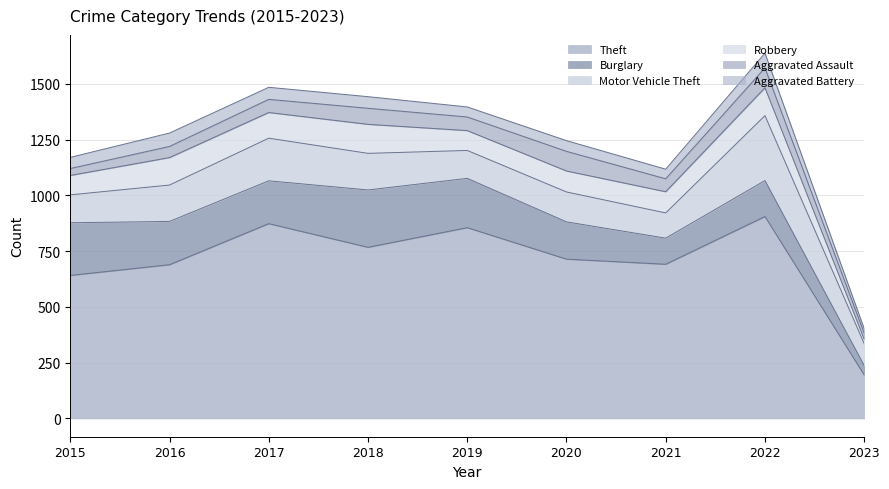

What is the difference between the highest and lowest values at 2019?

810